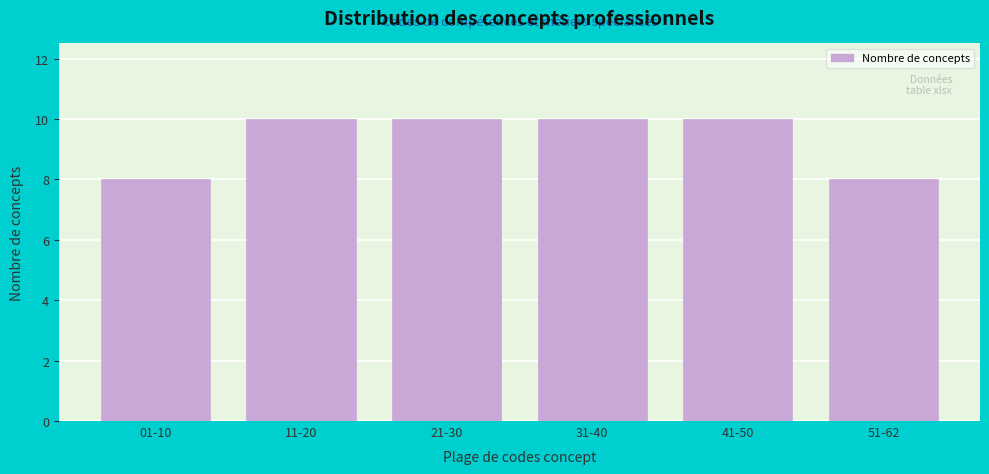

Reading left to right, transcribe all the data shown in this chart.

01-10=8	11-20=10	21-30=10	31-40=10	41-50=10	51-62=8